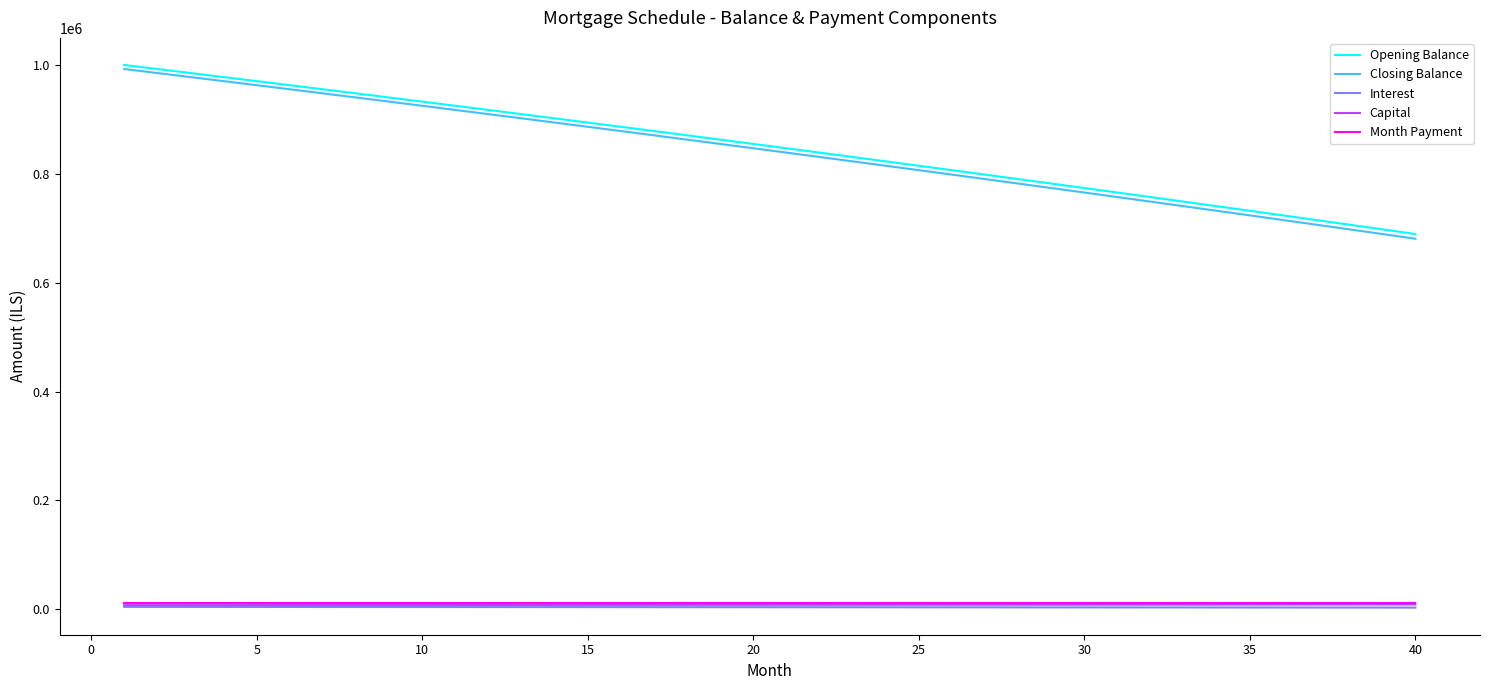

Which series has the widest spread of values?

Closing Balance